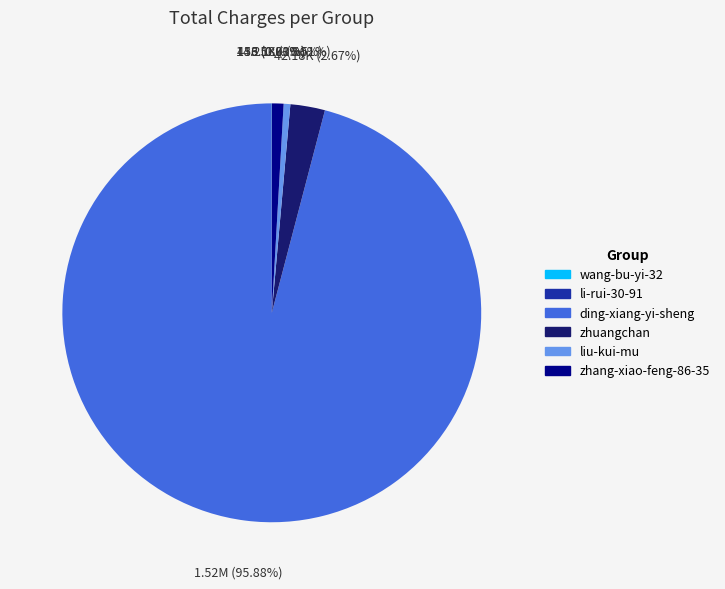

What is the largest slice in the pie chart?

ding-xiang-yi-sheng